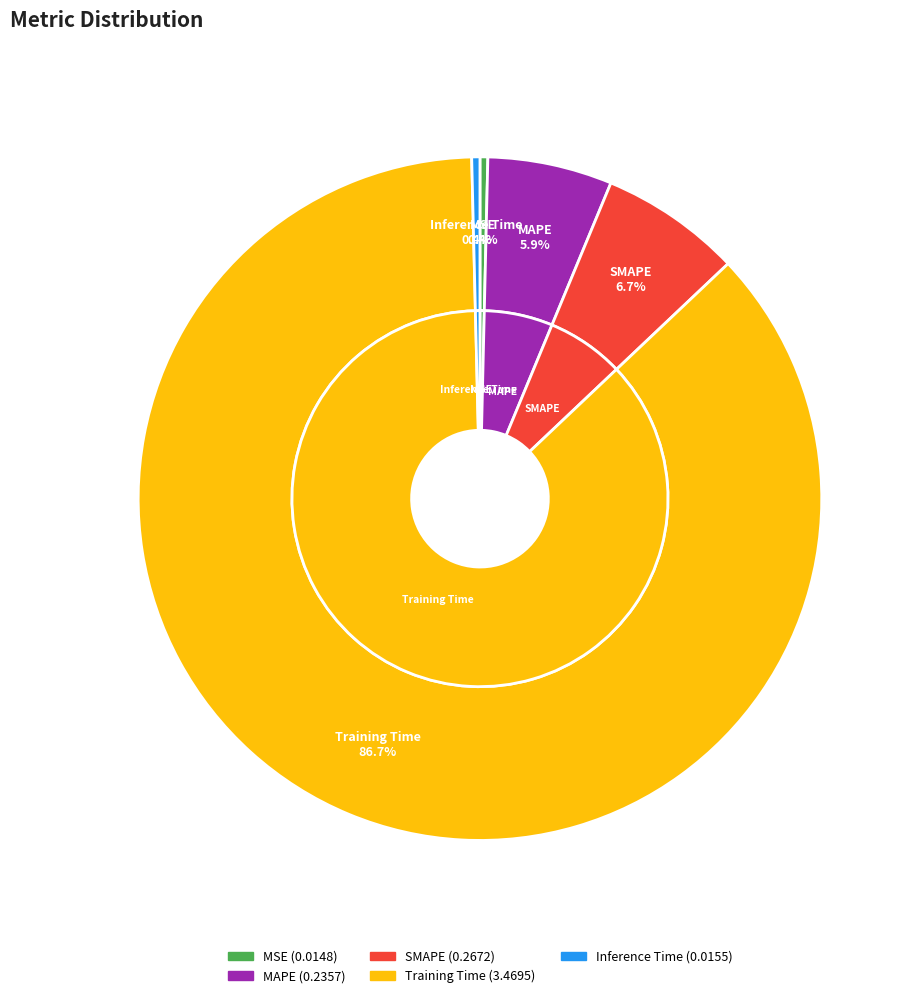

Is there any slice that represents more than half of the pie?

Yes